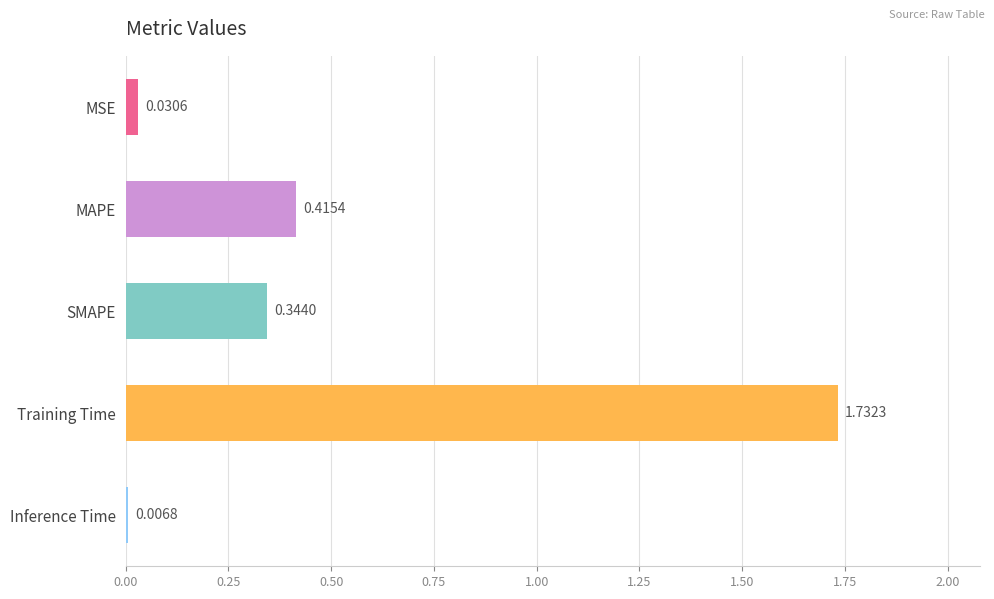

What is the sum of the values at SMAPE and Training Time?

2.1